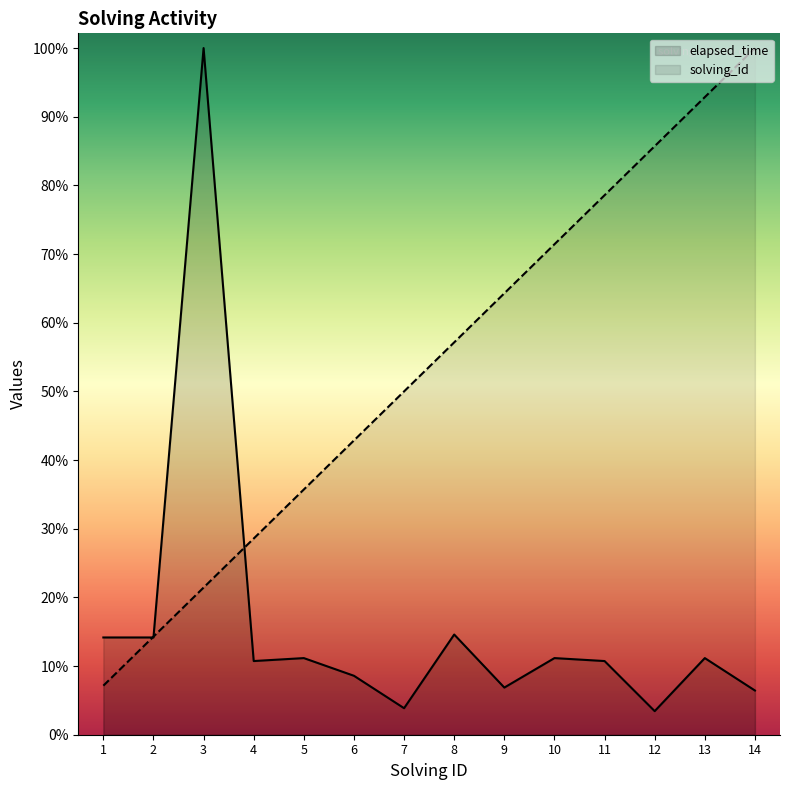

Where do solving_id and elapsed_time first cross each other?

1 and 2